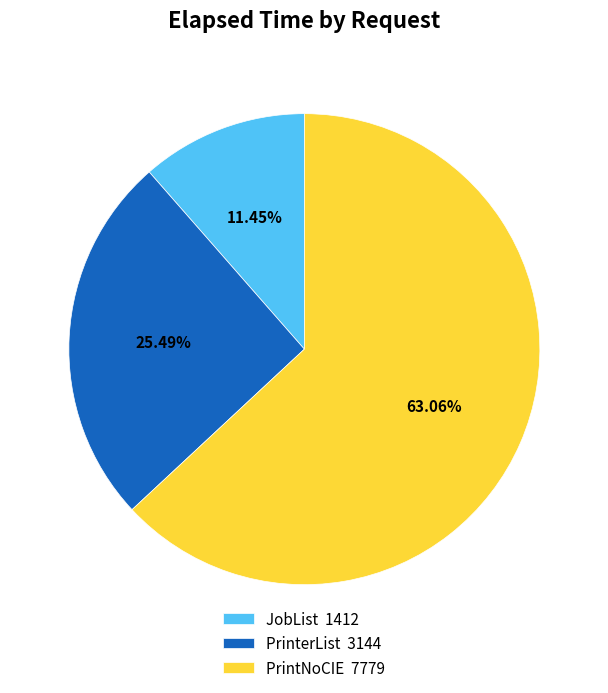

What is the ratio of the value at PrintNoCIE 7779 to the value at PrinterList 3144?

2.5